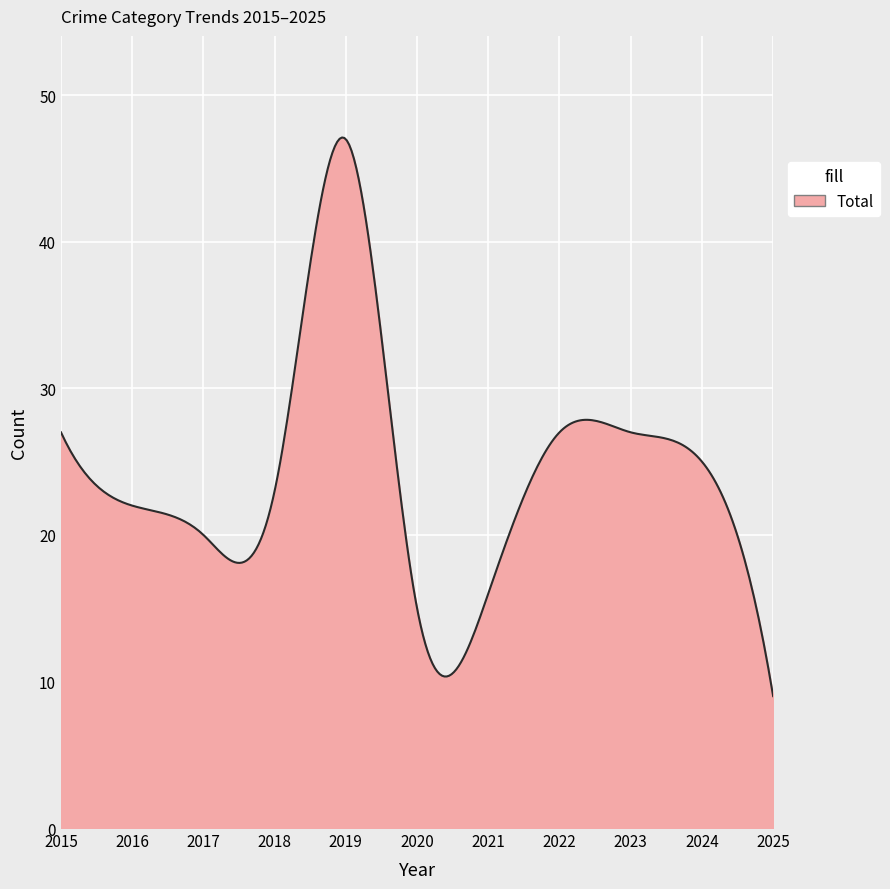

What is the difference between the maximum and minimum values?

38.1